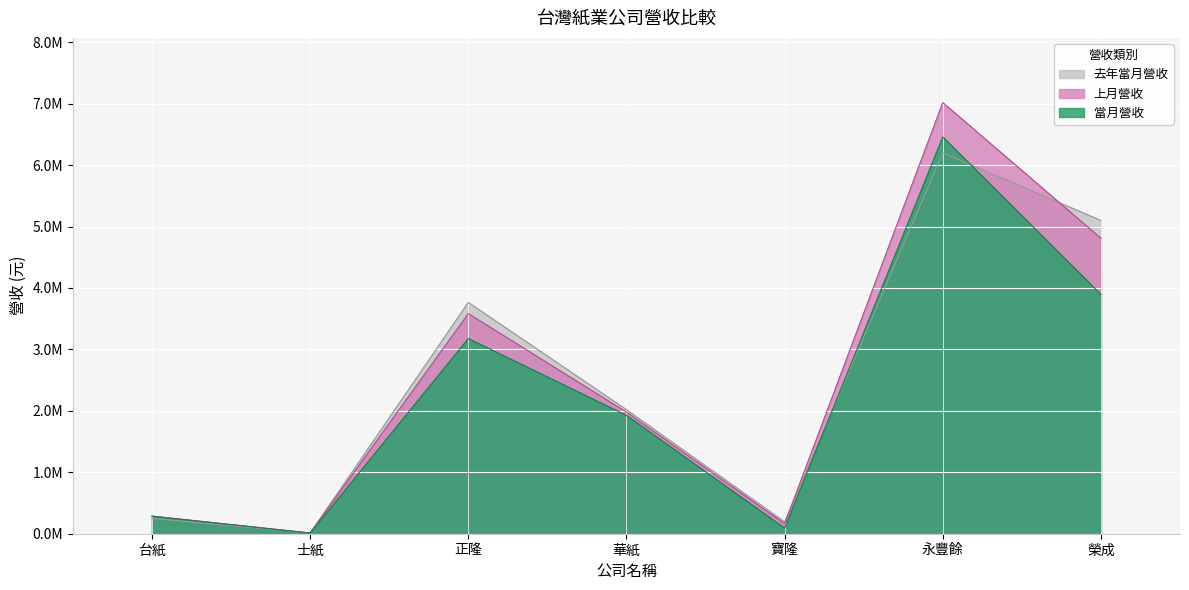

What is the value of the 上月營收 point at the 5th from the left?

162070